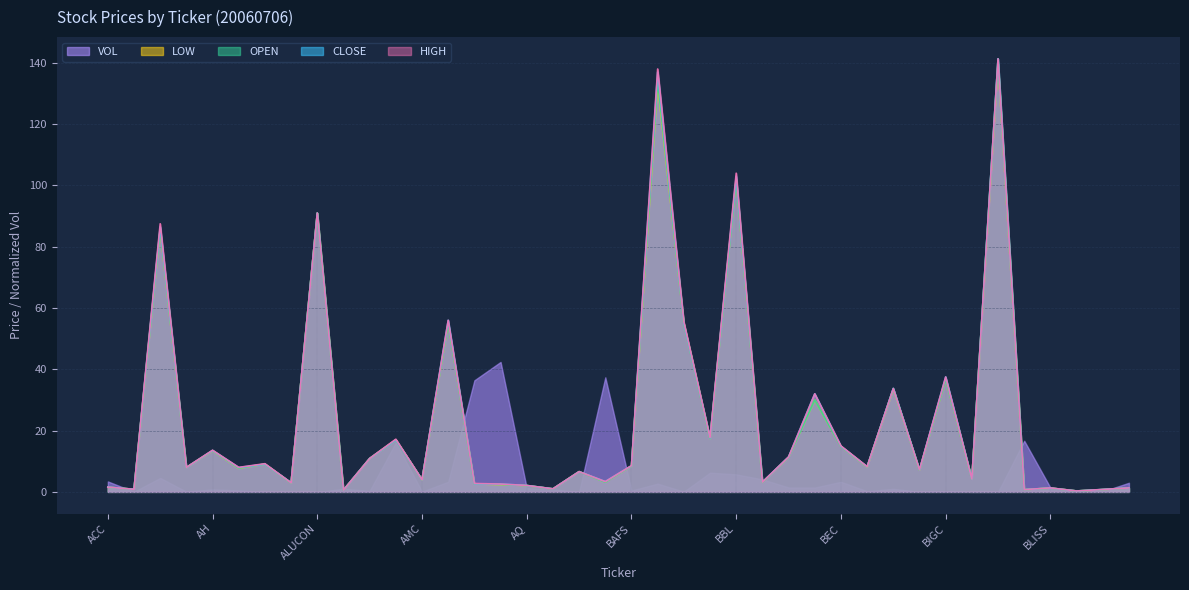

Is the value of HIGH at AH greater than the value of CLOSE at AMANAH?

Yes